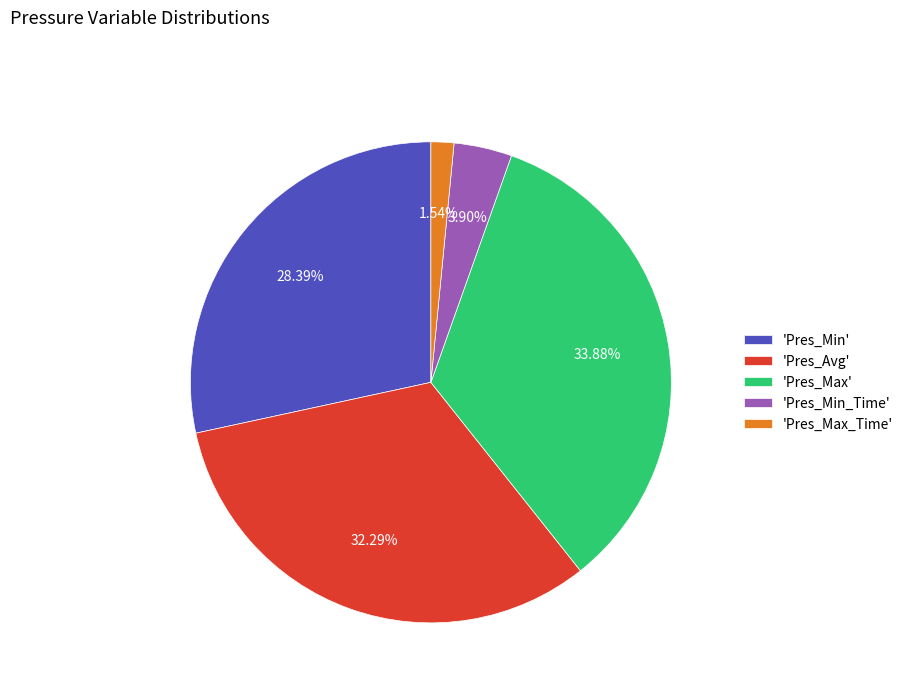

What is the smallest slice in the pie chart?

'Pres_Max_Time'